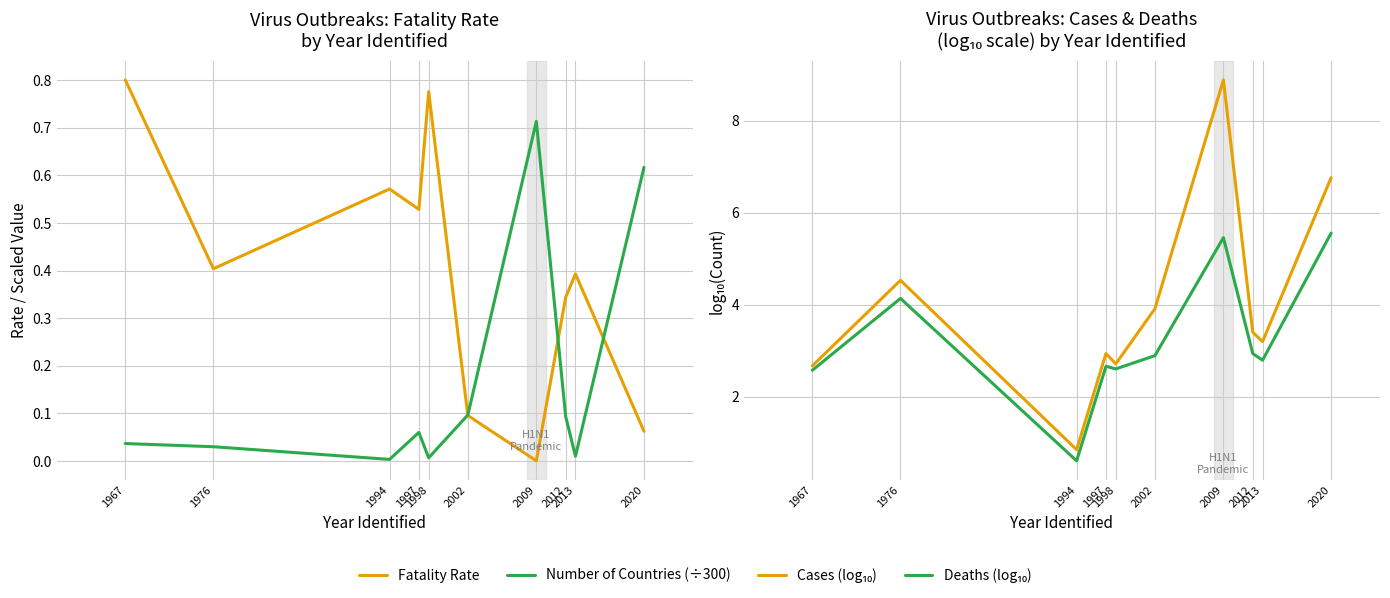

What is the maximum value shown in the chart?

8.9